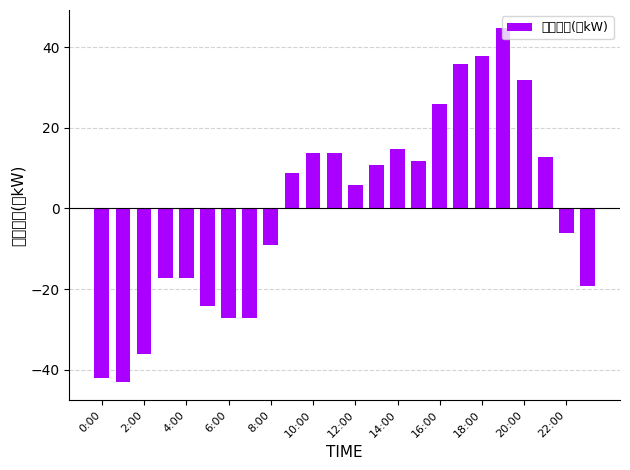

The chart shows a value of -6.2 at 22:00. True or false?

True